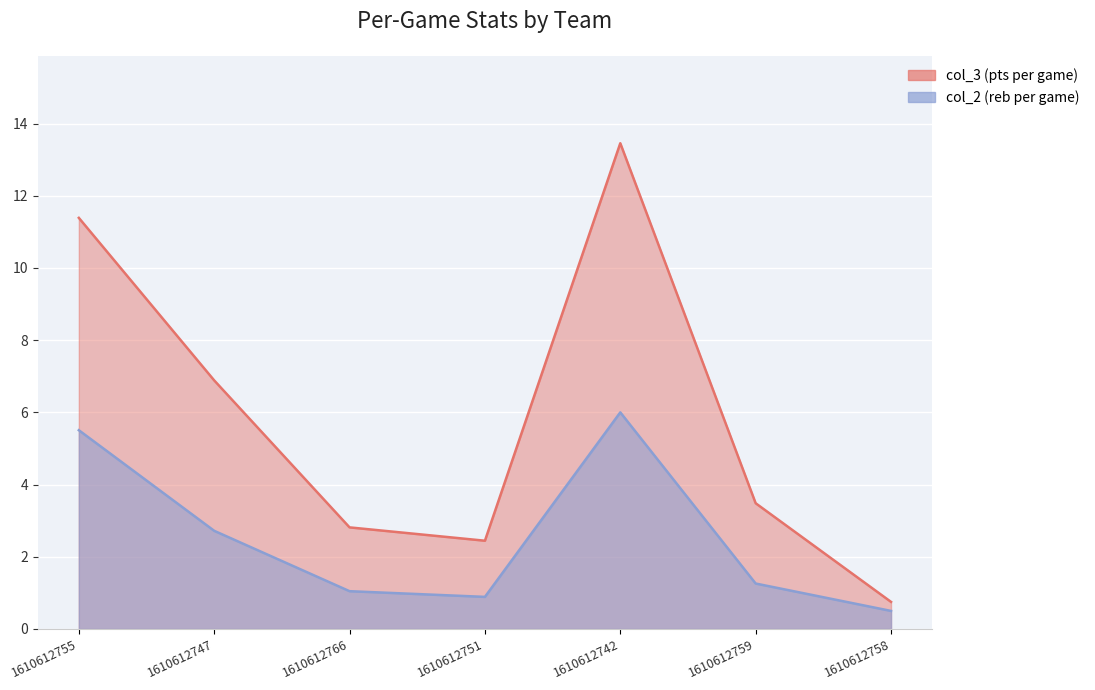

How many distinct data groups are displayed?

2